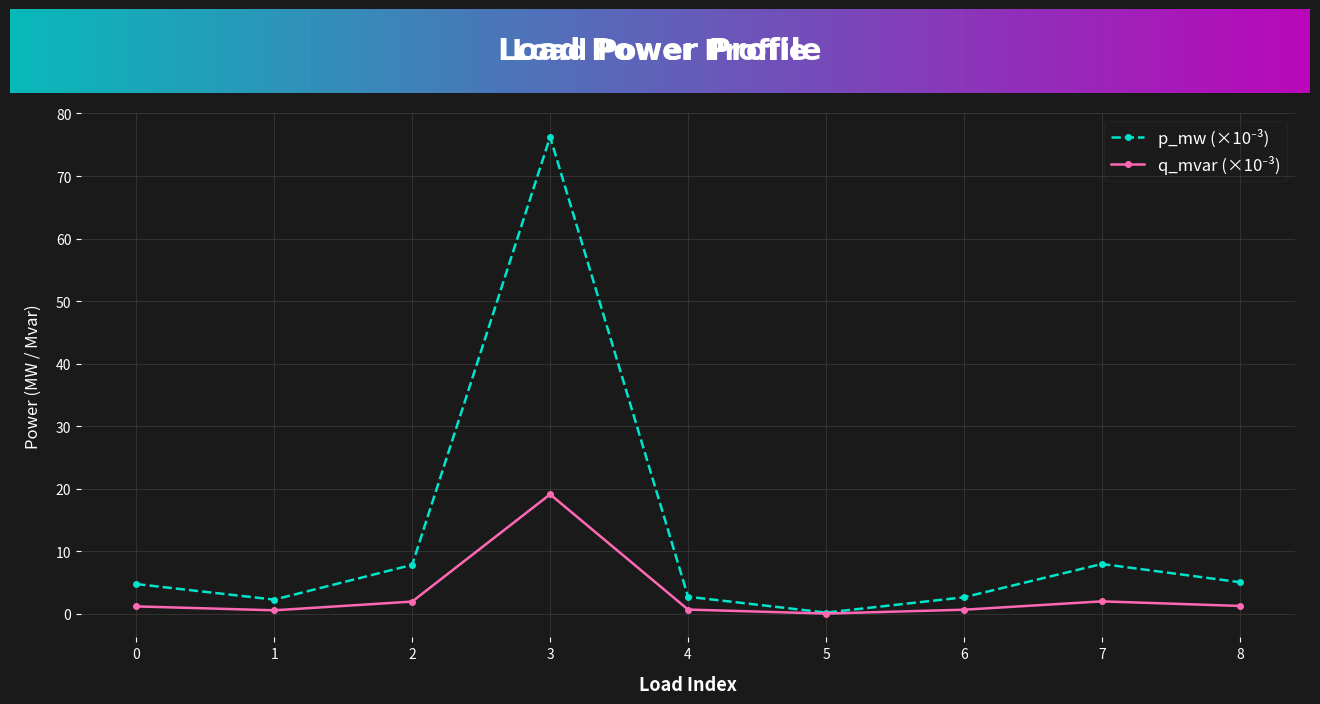

What is the spread (max minus min) of values at 2?

5.9